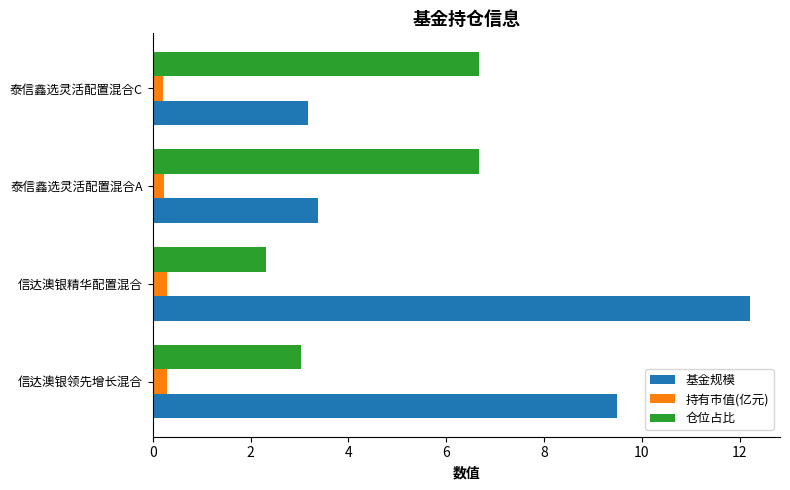

Which series has the largest range (max minus min)?

基金规模